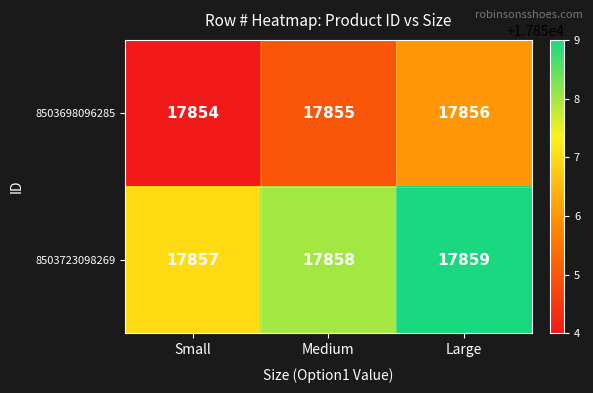

What is the average value of the 8503698096285 series?

17855